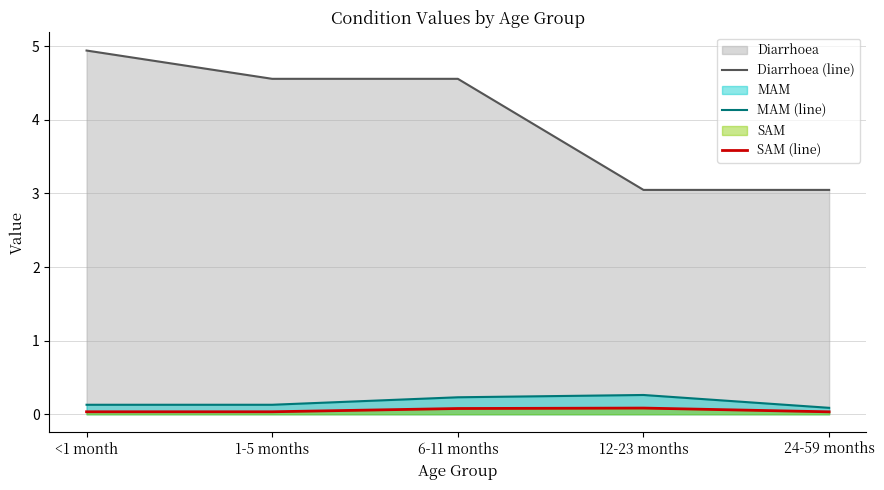

True or false: Diarrhoea (line) and SAM (line) intersect in this chart.

False